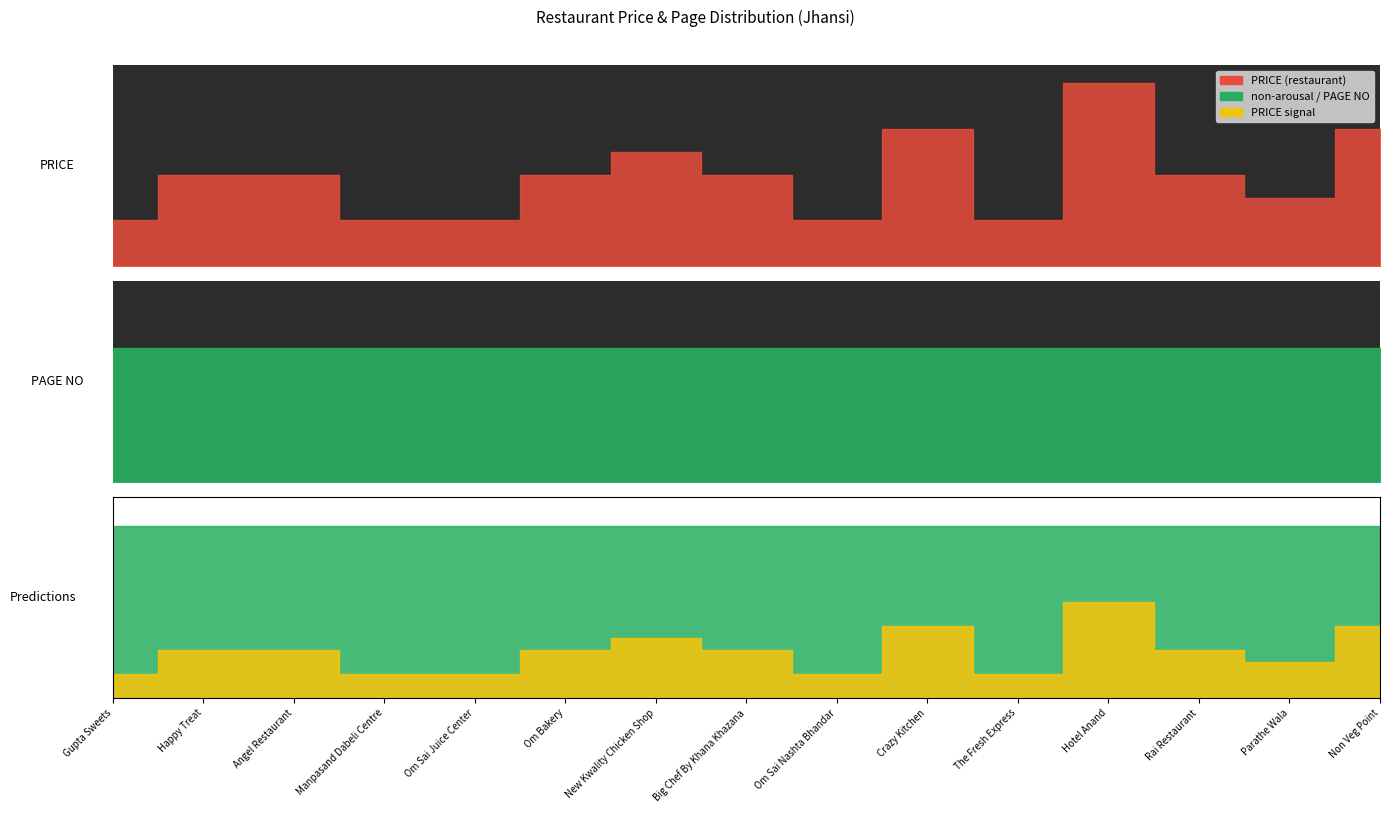

At which category does PRICE reach its first local peak?

New Kwality Chicken Shop